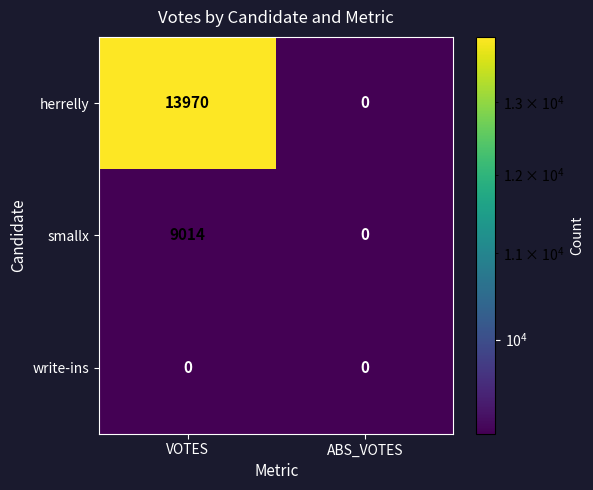

Reading left to right, list all the values displayed in this chart.

herrelly: 13970	0
smallx: 9014	0
write-ins: 0	0